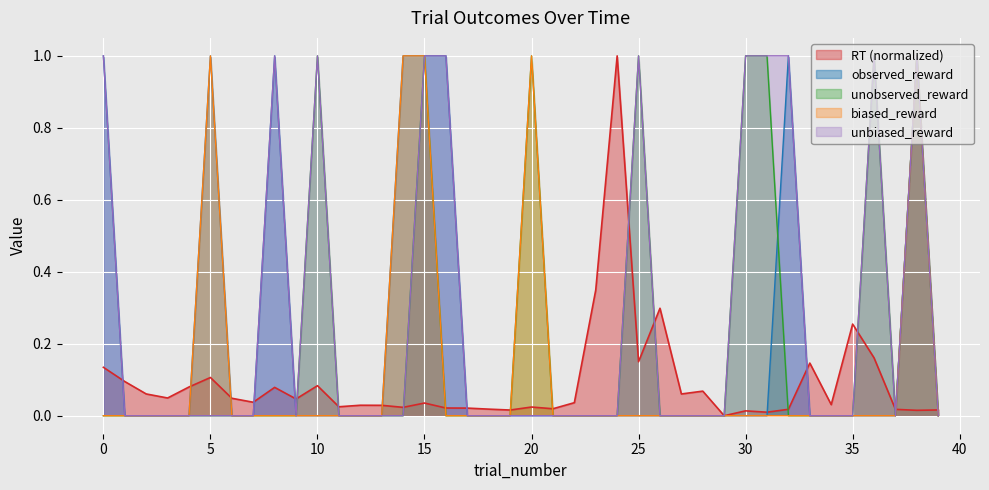

At which category does unobserved_reward reach its first local peak?

10